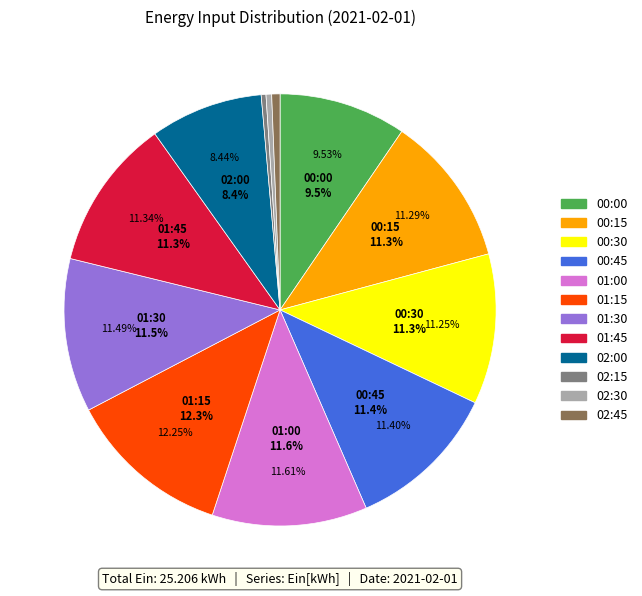

How many segments does this pie chart have?

12